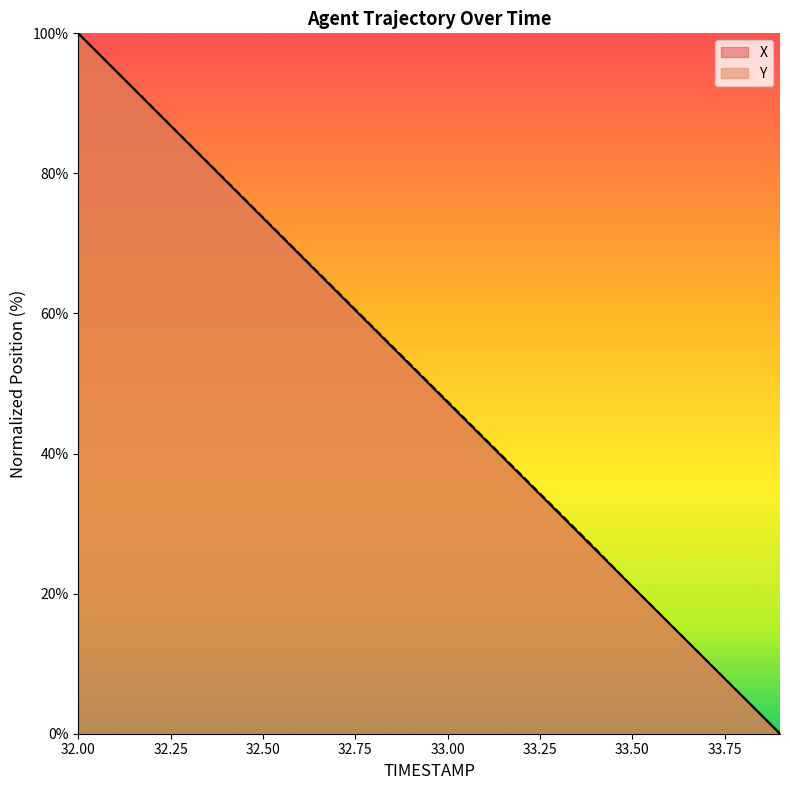

True or false: Y and X cross at least once.

False